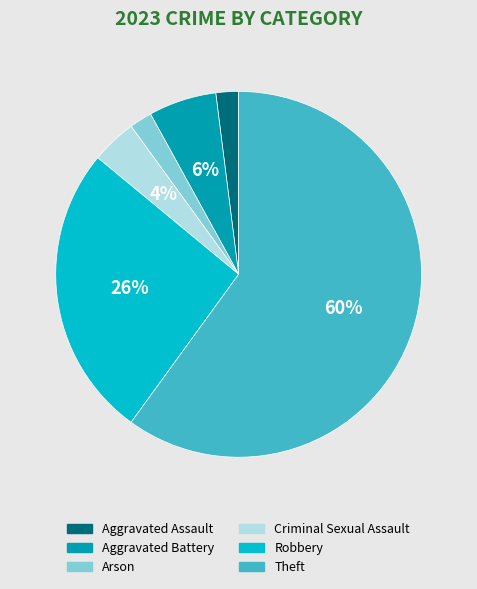

To the nearest percent, what is the difference between the largest and smallest slice percentages?

58%